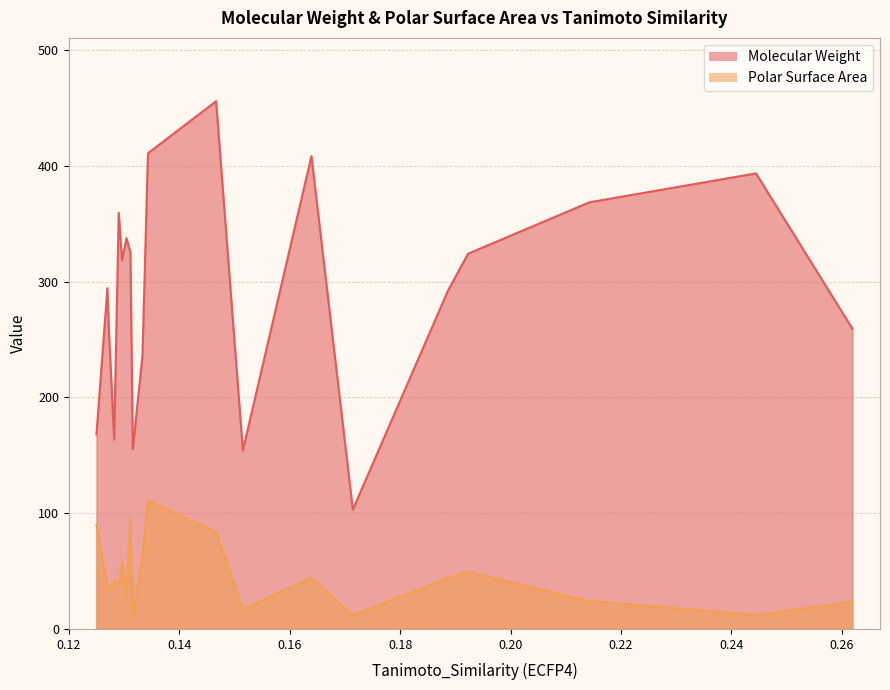

How many data points in Molecular Weight are above 318?

10